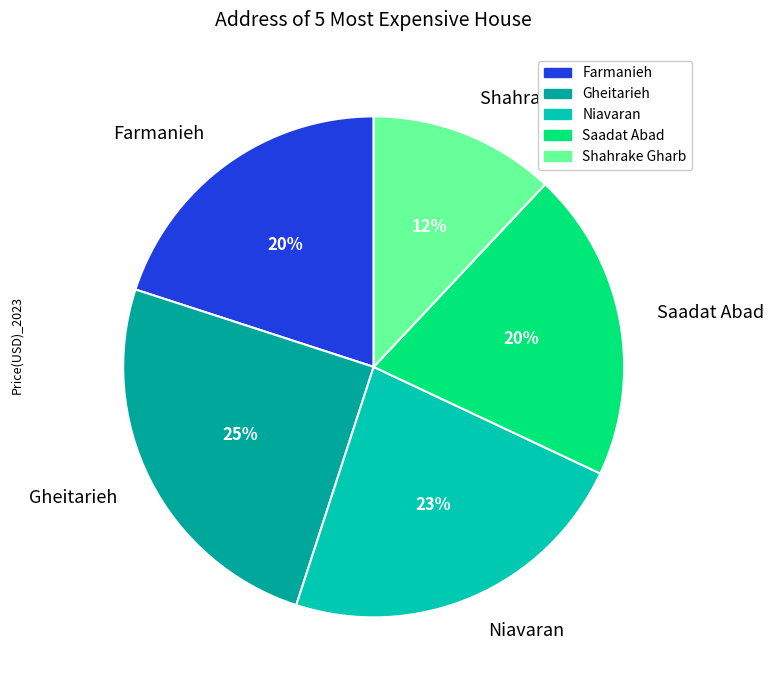

Combined, do Niavaran and Saadat Abad account for over 50%?

No